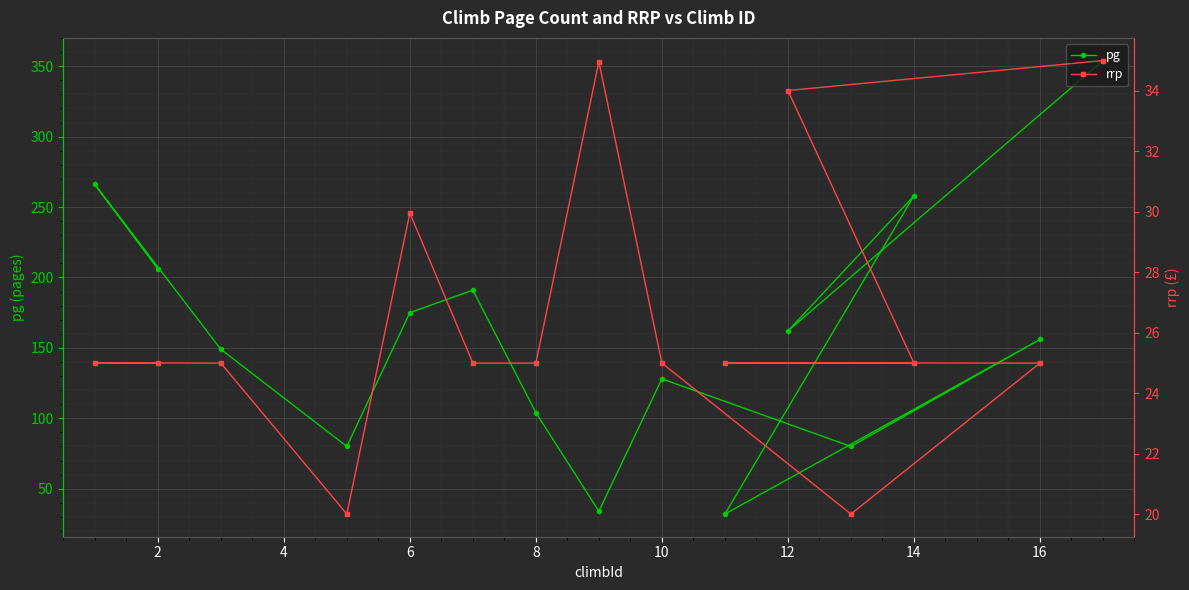

What is the lowest value of the pg series?

32